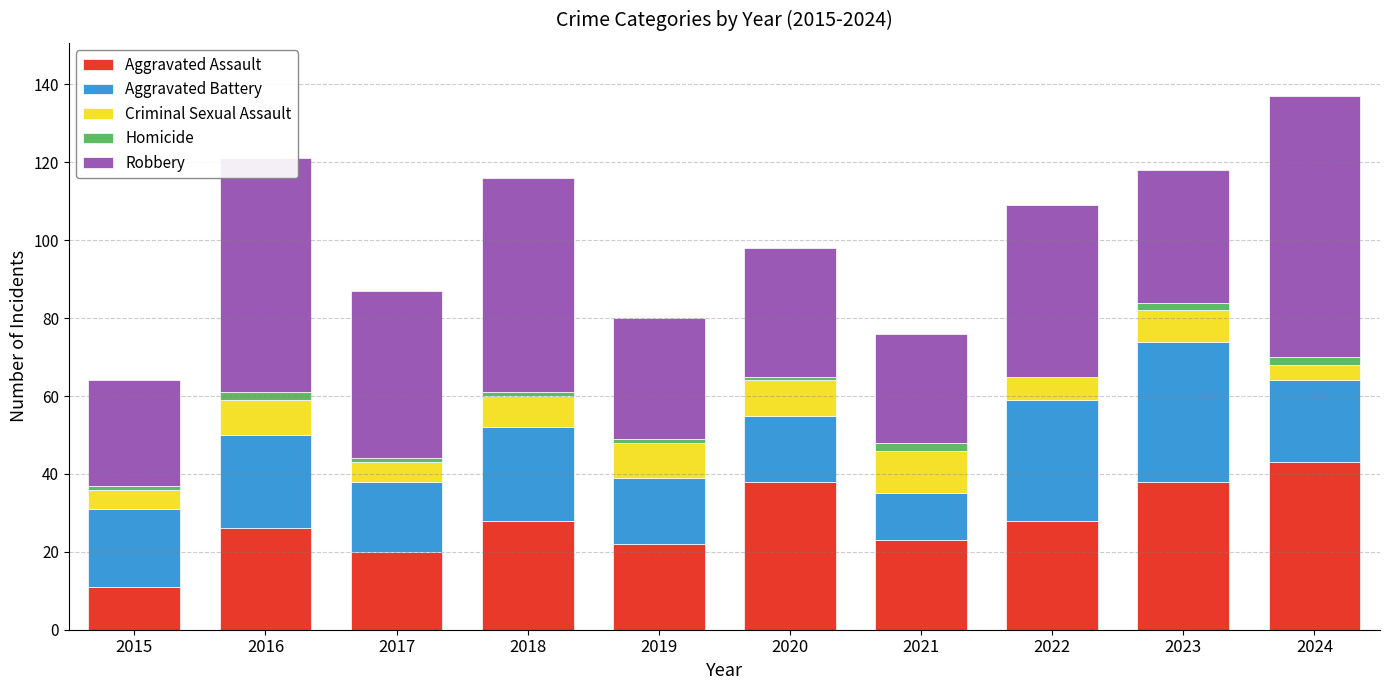

Count the number of categories in the chart.

10